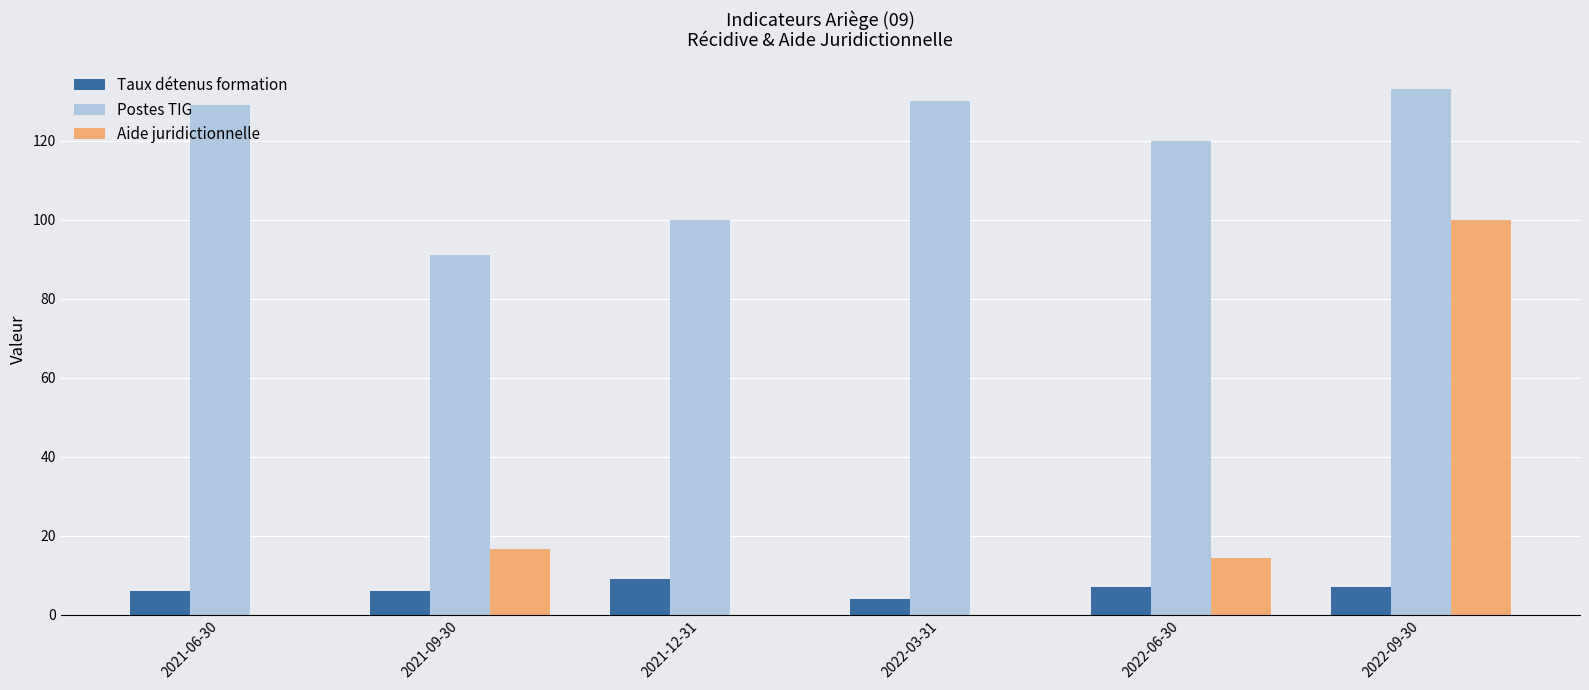

Is it true that Aide juridictionnelle equals 0.0 at 2021-06-30?

True